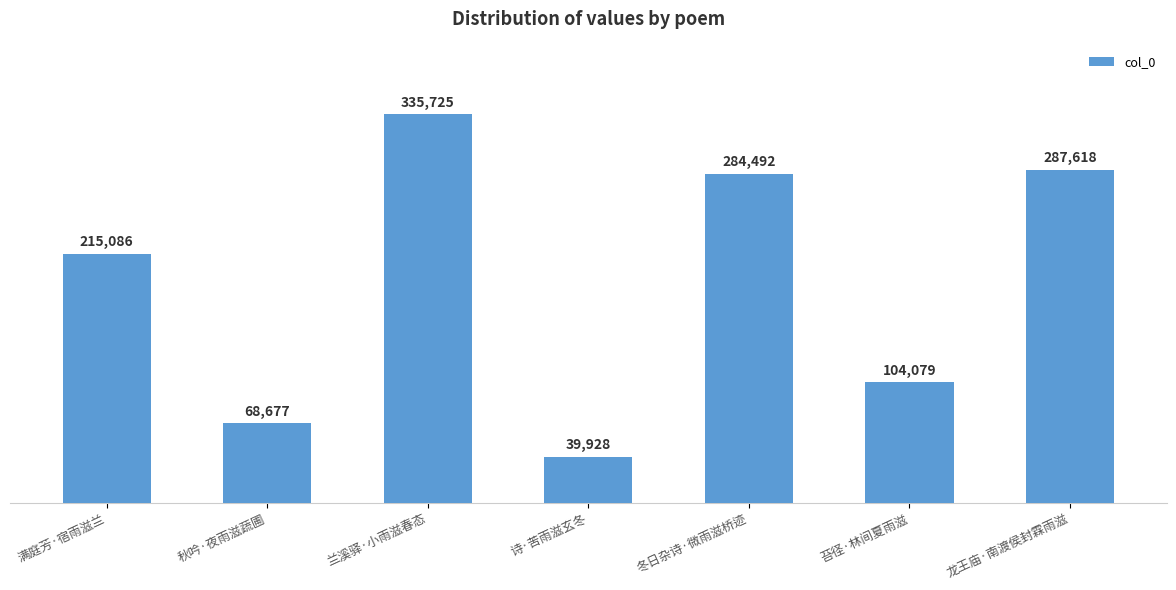

What is the maximum value shown in the chart?

335725